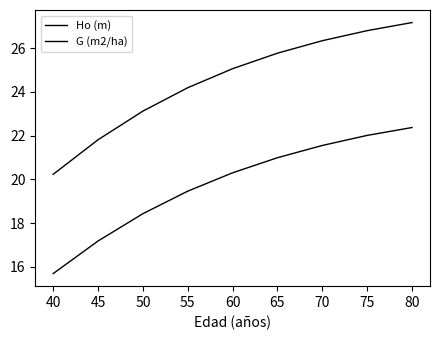

Does the chart have visible grid lines?

No